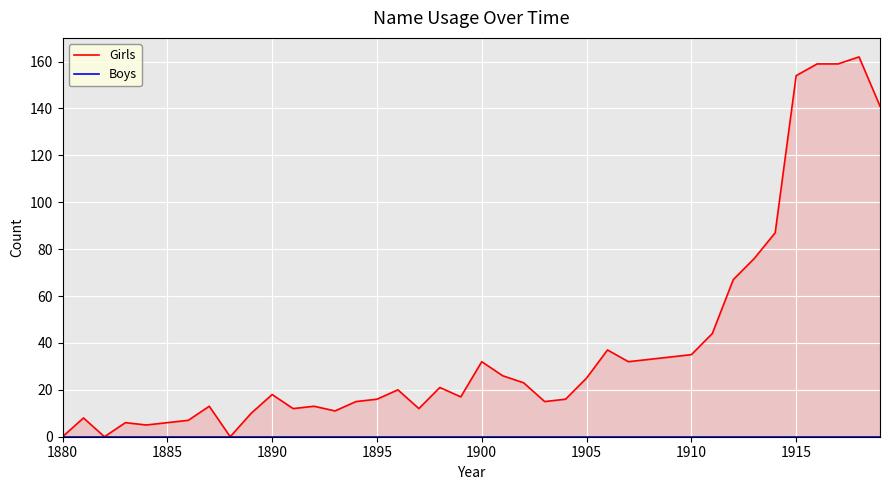

At how many categories does at least one series exceed 161?

1